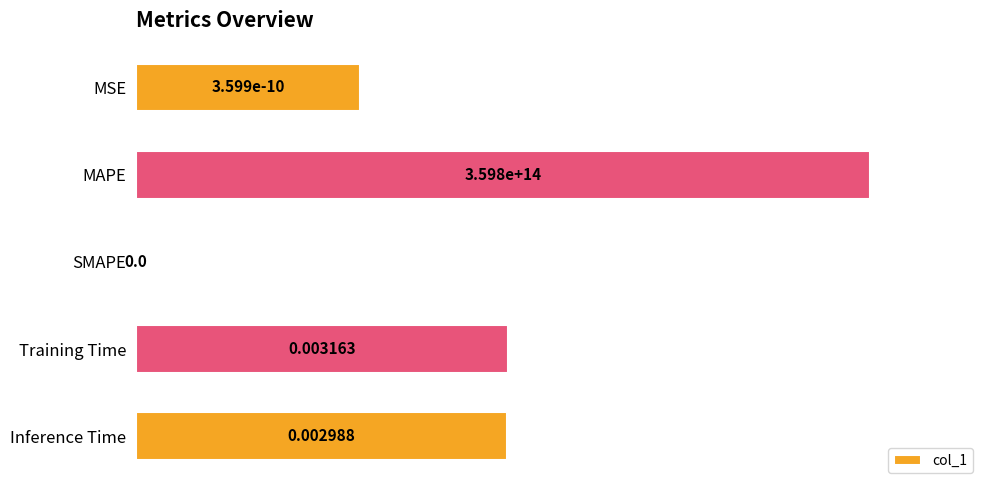

What is the change in value from MSE to SMAPE?

-30.5